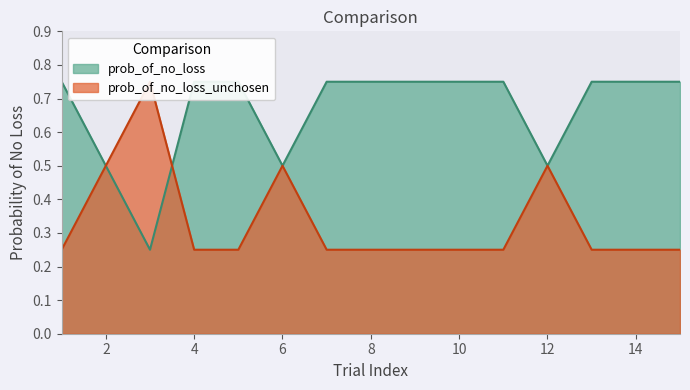

What is the total value across all series at 3?

1.0